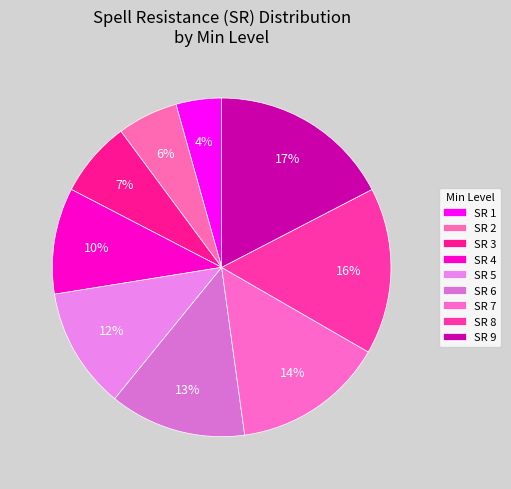

How many segments does this pie chart have?

9